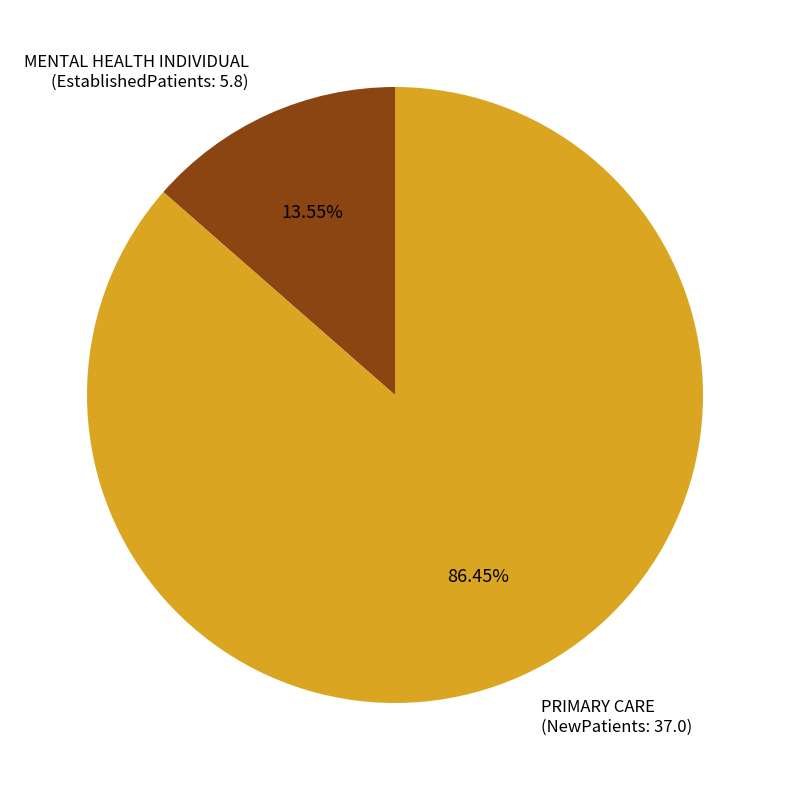

To the nearest percent, what percentage of the pie is MENTAL HEALTH INDIVIDUAL?

14%